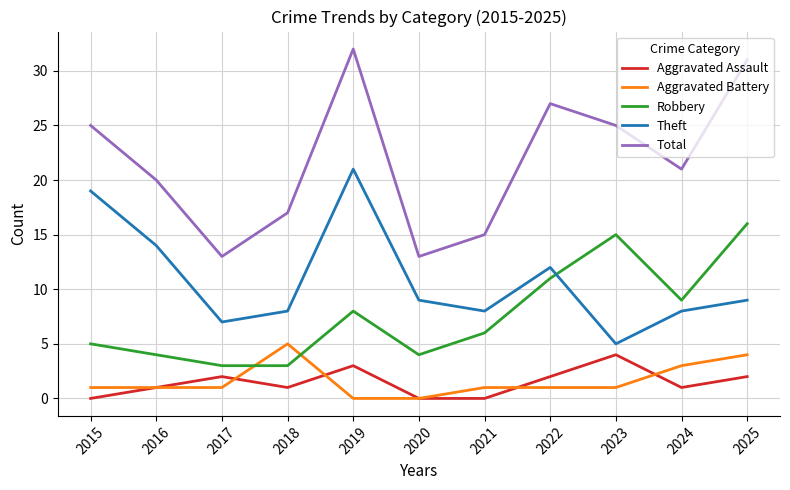

Reading left to right, list all the values displayed in this chart.

Aggravated Assault: 0	1	2	1	3	0	0	2	4	1	2
Aggravated Battery: 1	1	1	5	0	0	1	1	1	3	4
Robbery: 5	4	3	3	8	4	6	11	15	9	16
Theft: 19	14	7	8	21	9	8	12	5	8	9
Total: 25	20	13	17	32	13	15	27	25	21	31